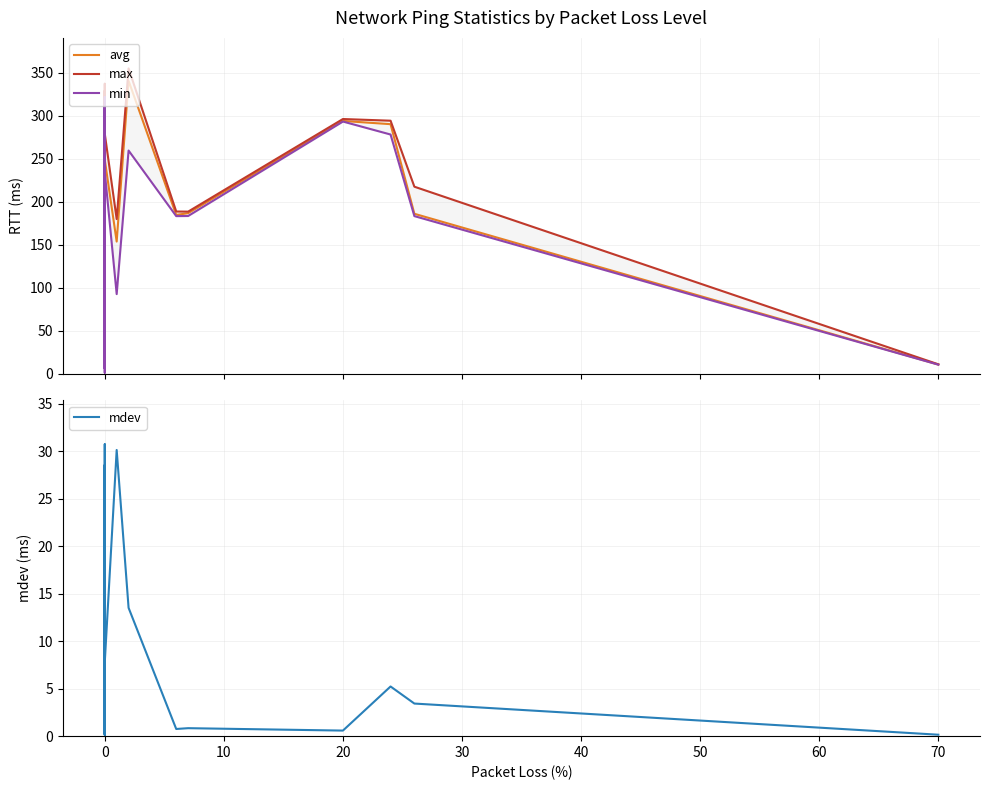

What are all the series names shown in the legend?

avg, max, min, mdev